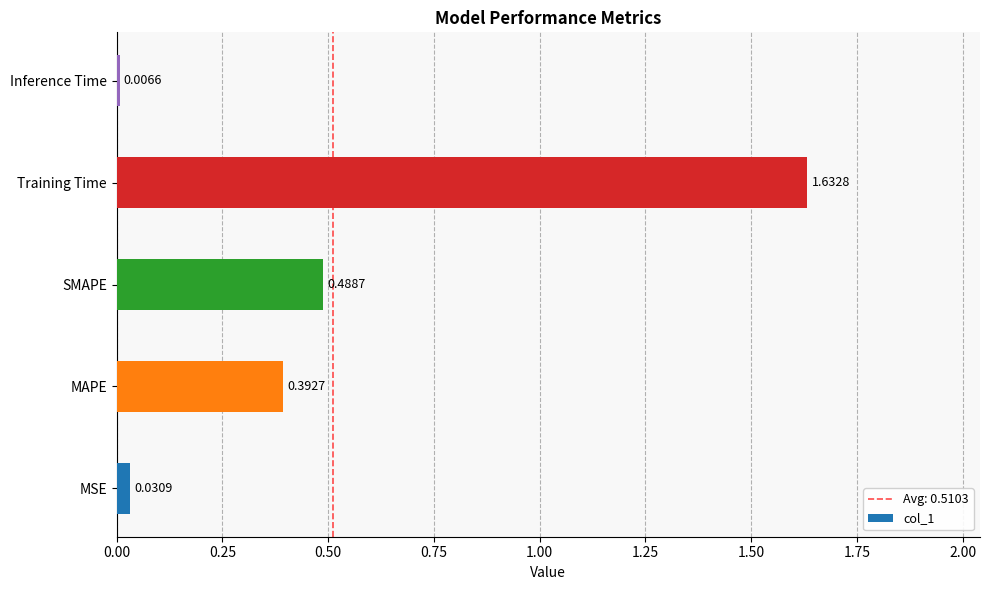

What is the sum of the values at Training Time and SMAPE?

2.1